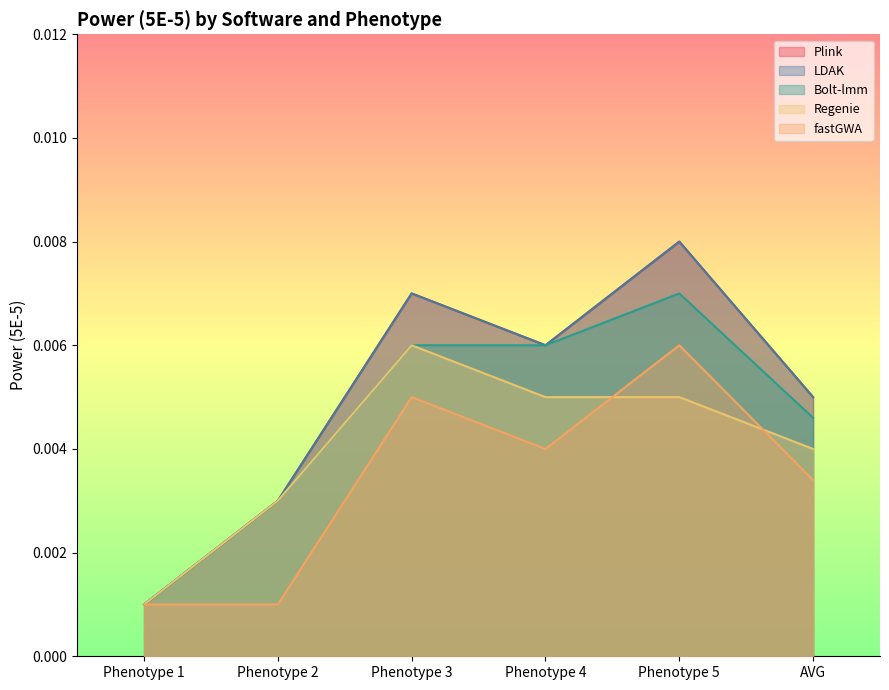

What is the label of the 1st point from the left?

Phenotype 1